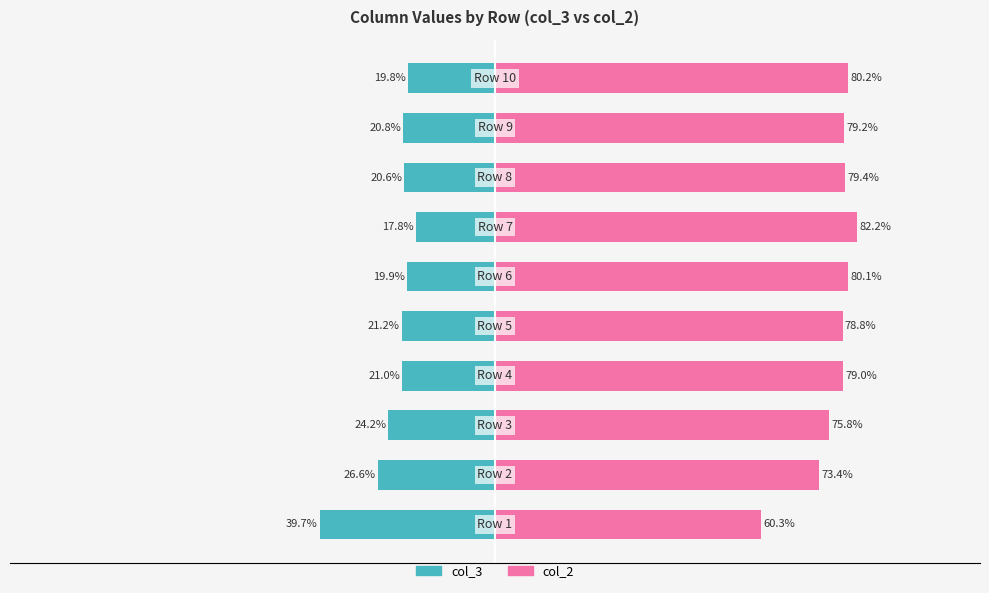

The col_3 series shows -7.1 at 9. True or false?

False